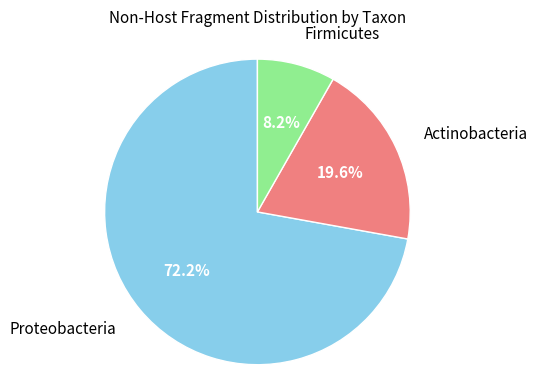

Does any single category account for the majority?

Yes